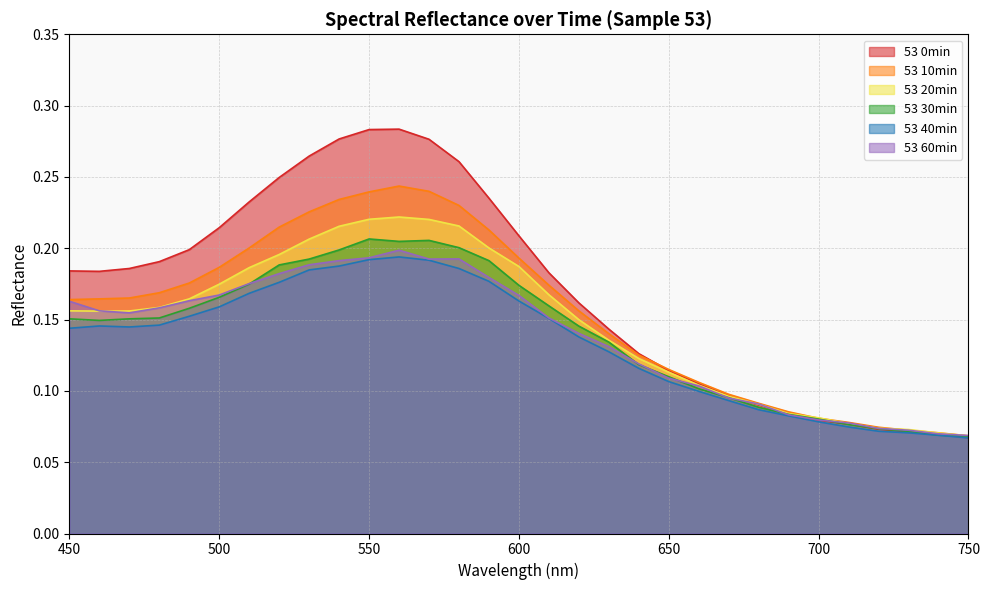

At which category is the sum across all series the highest?

560